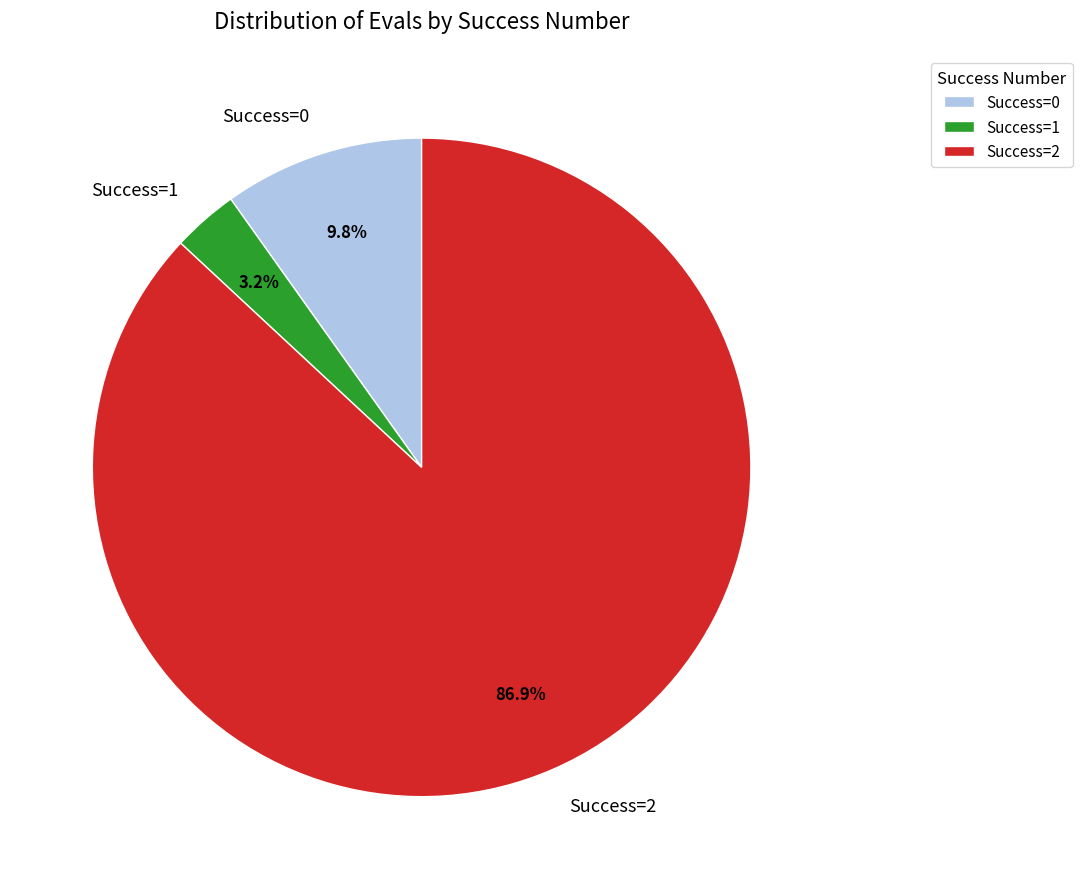

Rank the categories by value from highest to lowest.

Success=2, Success=0, Success=1